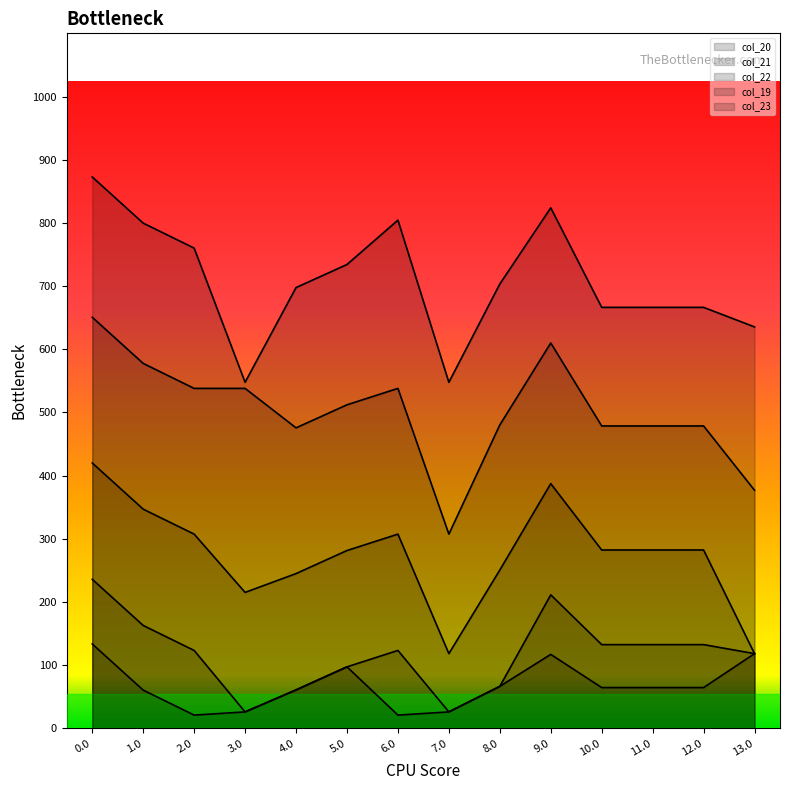

List the labels in order of col_19 value, largest first.

0.0, 9.0, 6.0, 1.0, 2.0, 5.0, 8.0, 4.0, 10.0, 11.0, 12.0, 13.0, 3.0, 7.0